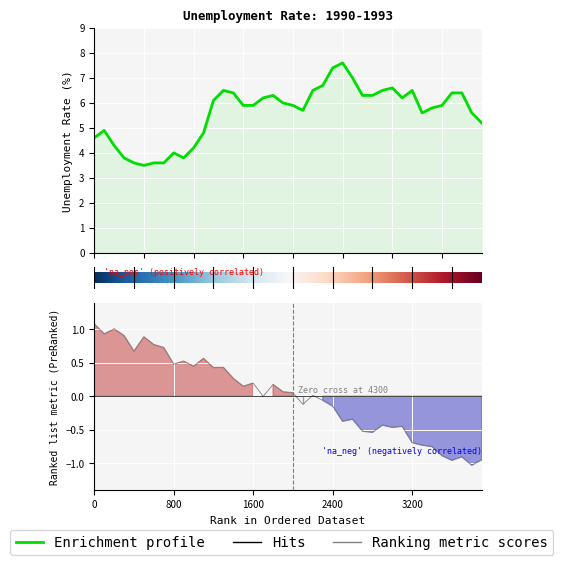

What is the smallest value displayed?

3.5